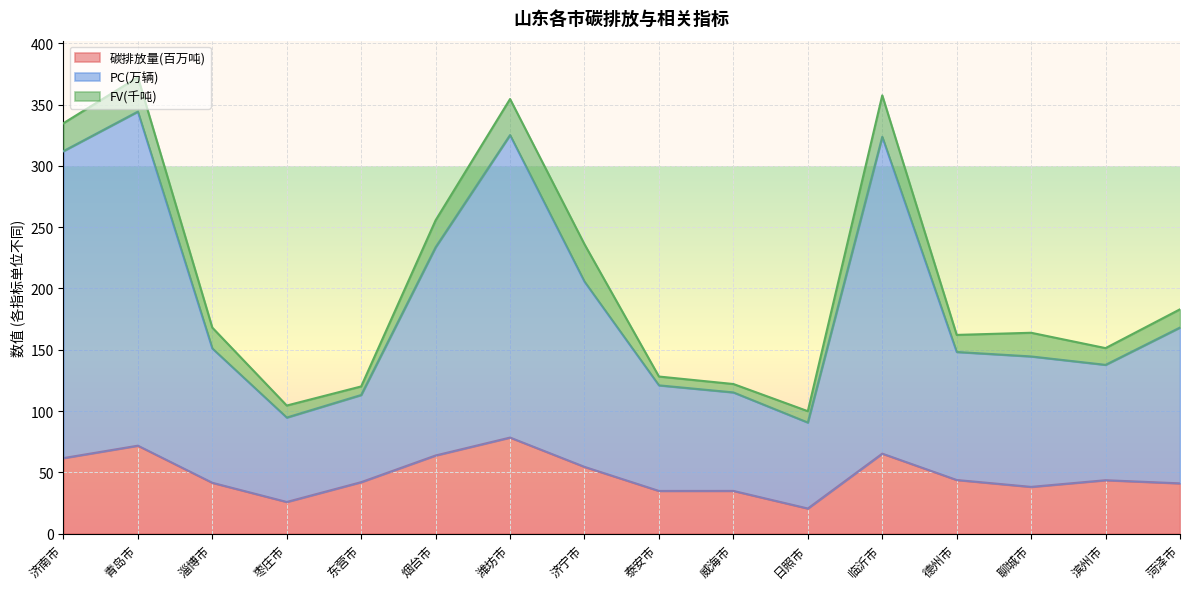

What is the total value across all series at 滨州市?

151.3